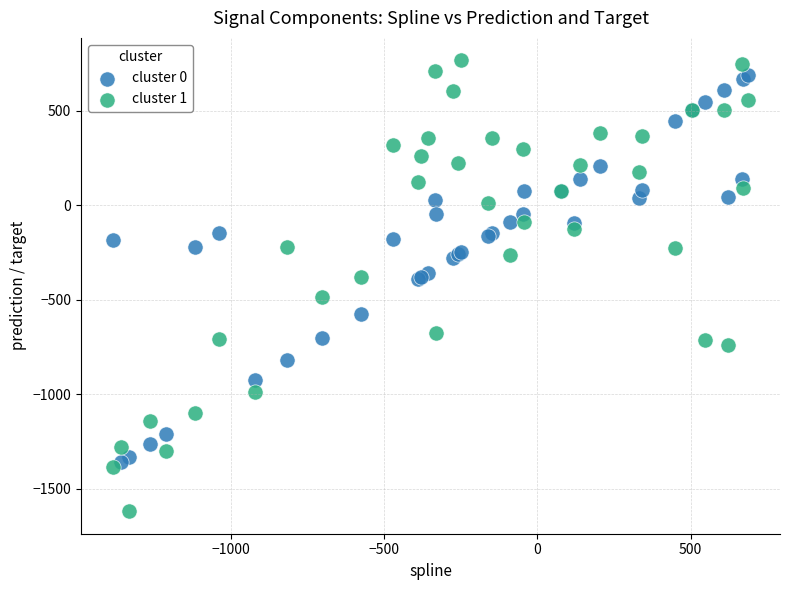

What is the X range (max minus min) for the scatter plot?

2075.1